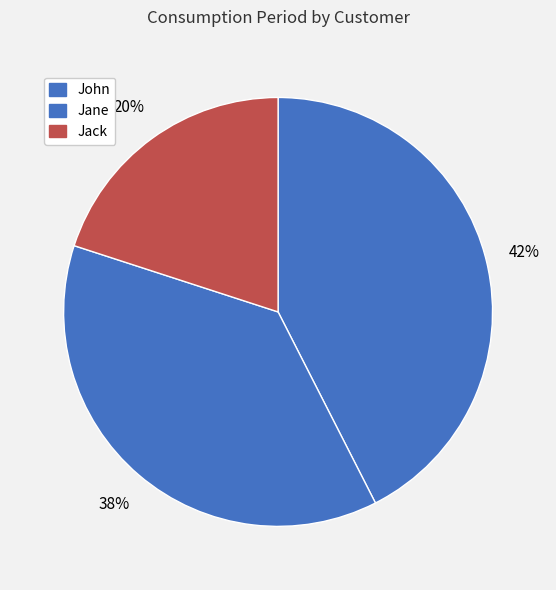

Which category has the smallest portion of the pie?

Jack